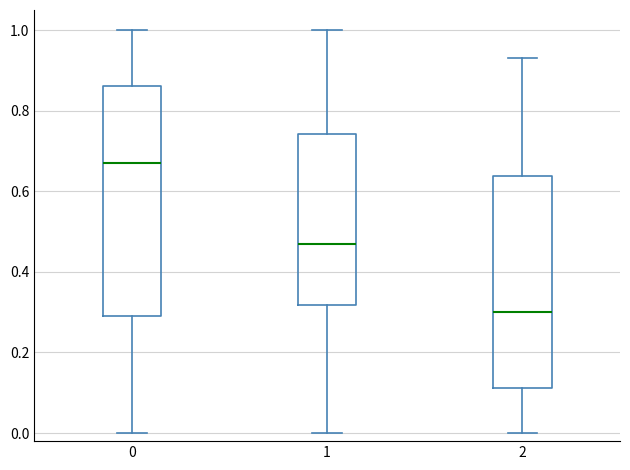

Reading left to right, transcribe this box plot: for each box, give where its median line is, the range the box spans, and where its two whiskers end, as read against the y-axis. The values are not printed on the chart, so give them approximately, as read against the axis.

0: median 0.66, box 0.30 to 0.86, whiskers 0.00 to 1.00
1: median 0.48, box 0.32 to 0.74, whiskers 0.00 to 1.00
2: median 0.30, box 0.12 to 0.64, whiskers 0.00 to 0.94